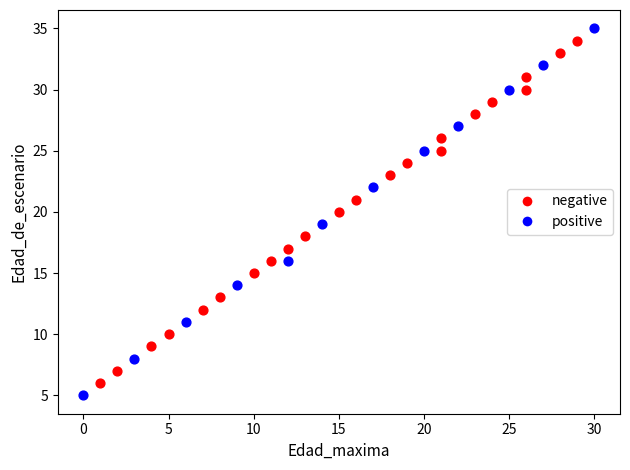

Which series has the largest Y range (max minus min)?

positive